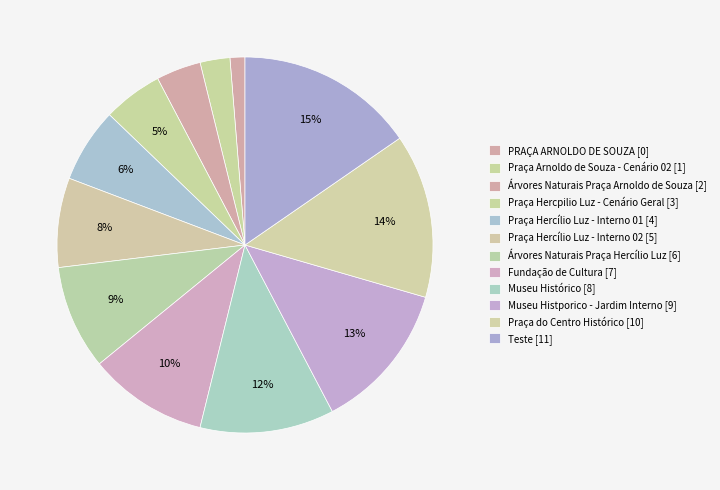

Which has a higher value, Árvores Naturais Praça Hercílio Luz or Praça Arnoldo de Souza - Cenário 02?

Árvores Naturais Praça Hercílio Luz